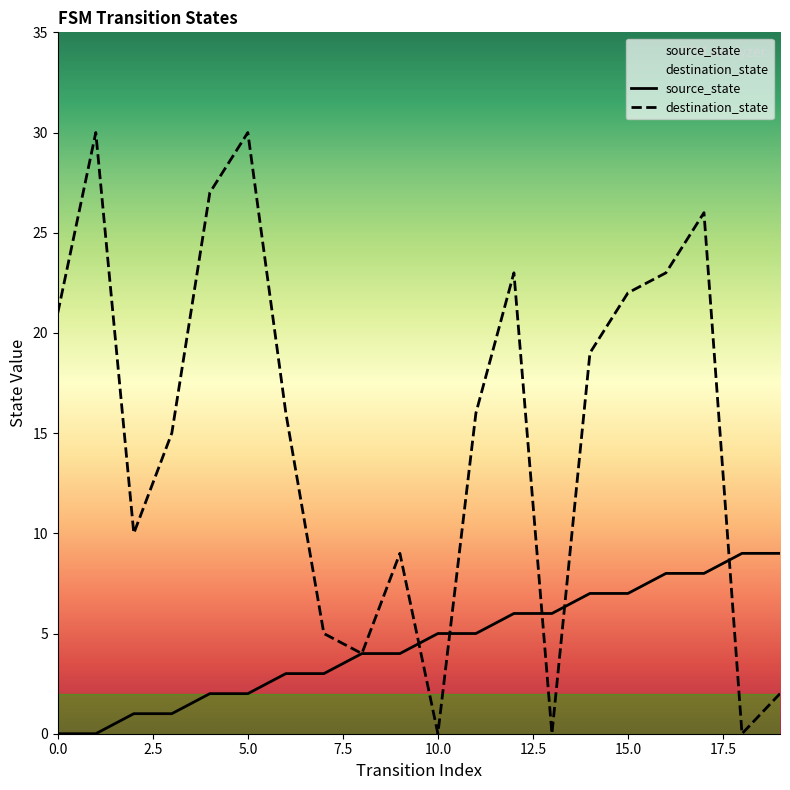

What is the difference between the maximum and minimum values in the source_state series?

9